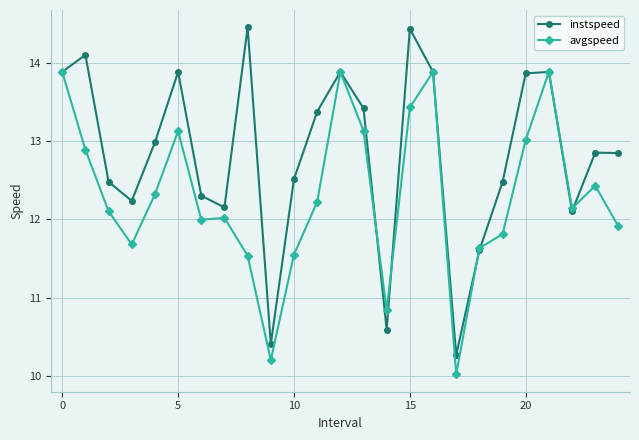

Which series has the largest range (max minus min)?

instspeed